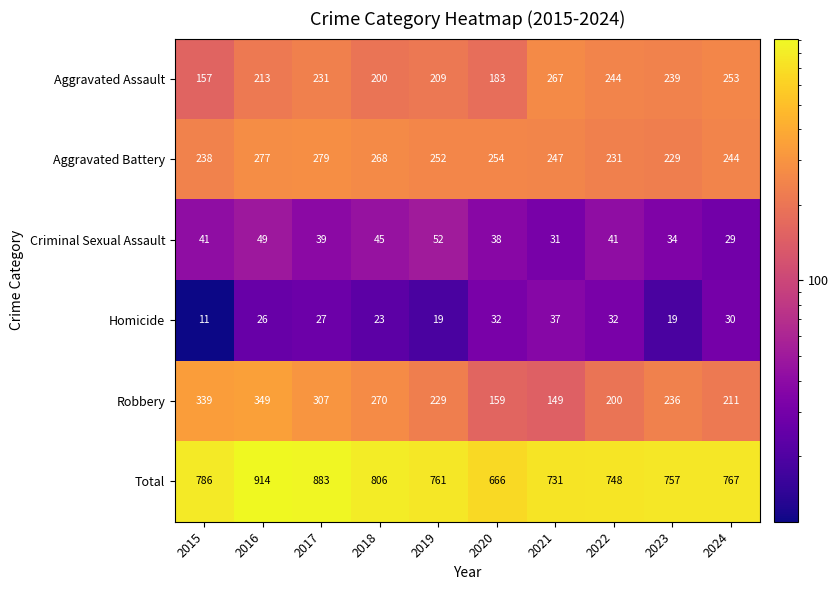

What is the difference between the highest and lowest values at 2024?

738